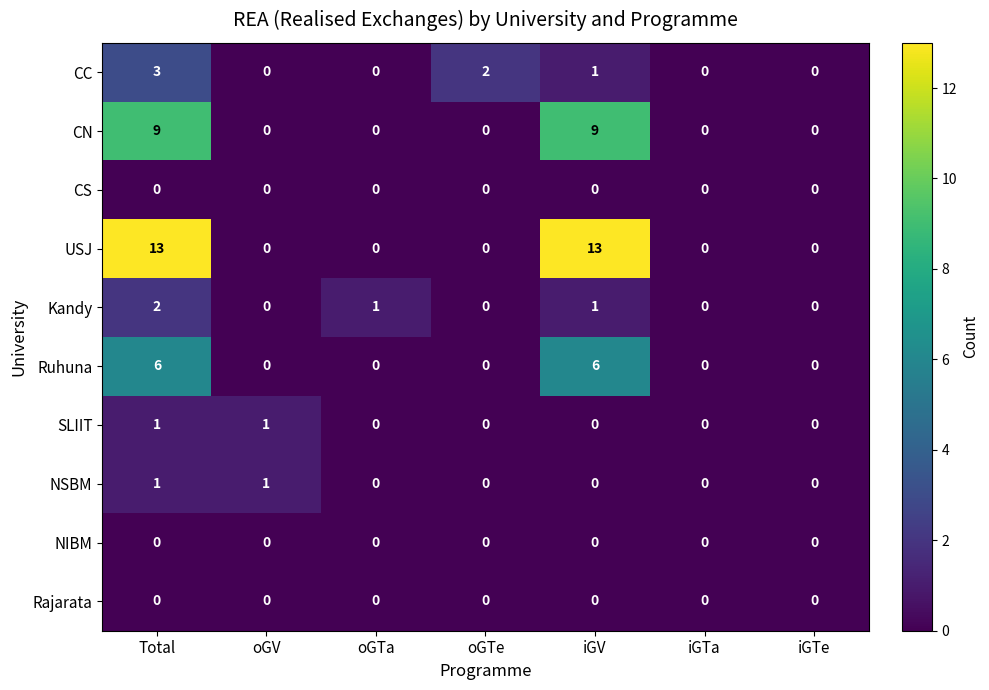

The CS series shows 0 at oGTe. True or false?

True